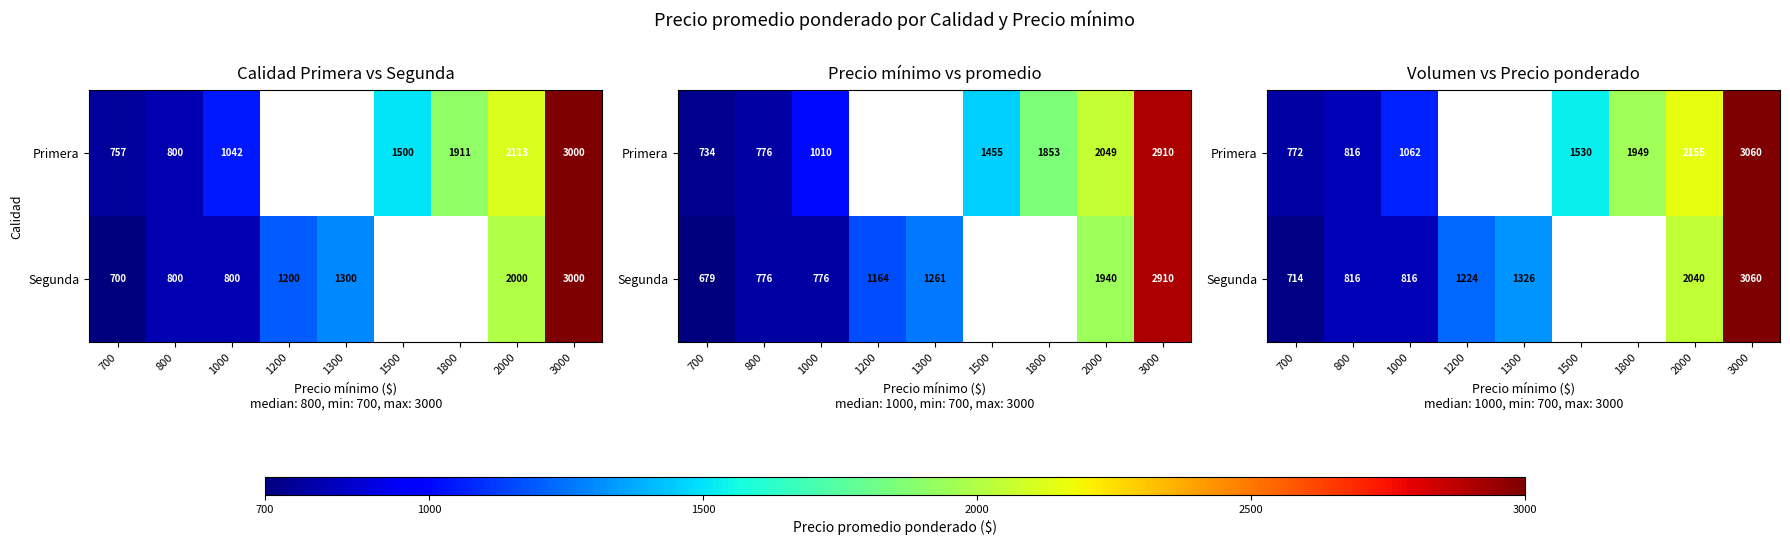

At which label is Segunda closest to 1887?

2000